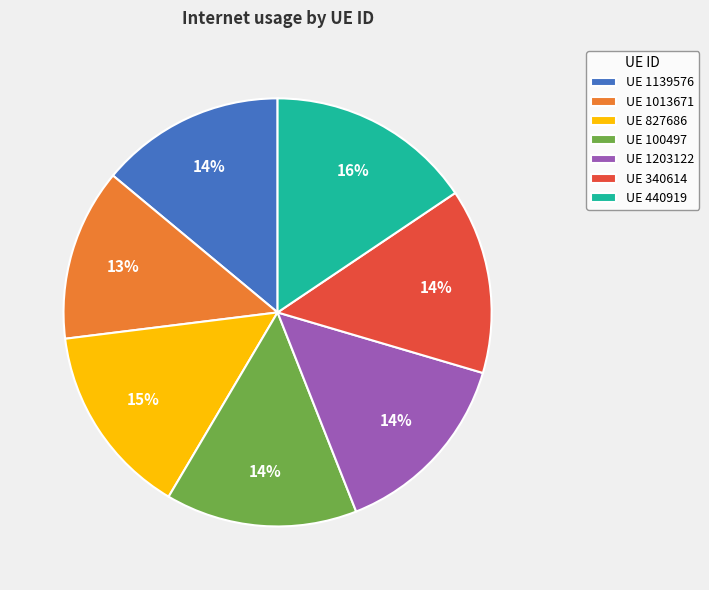

Is it true that UE 827686 is 27% of the pie?

False